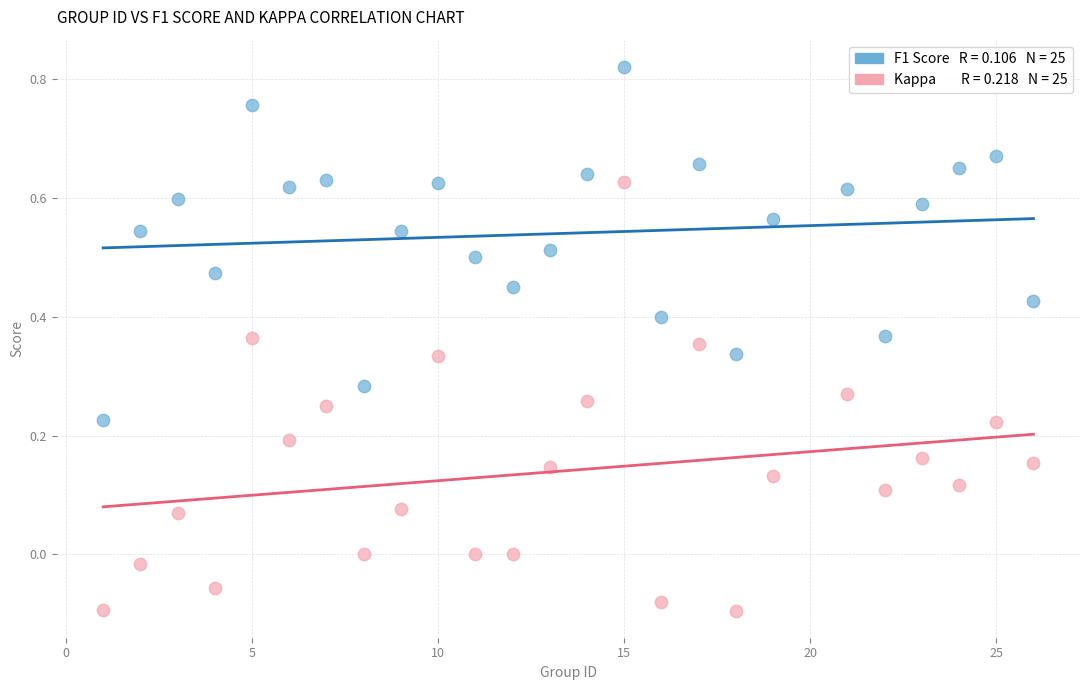

Across all data points, what is the range of X values (max minus min)?

25.0